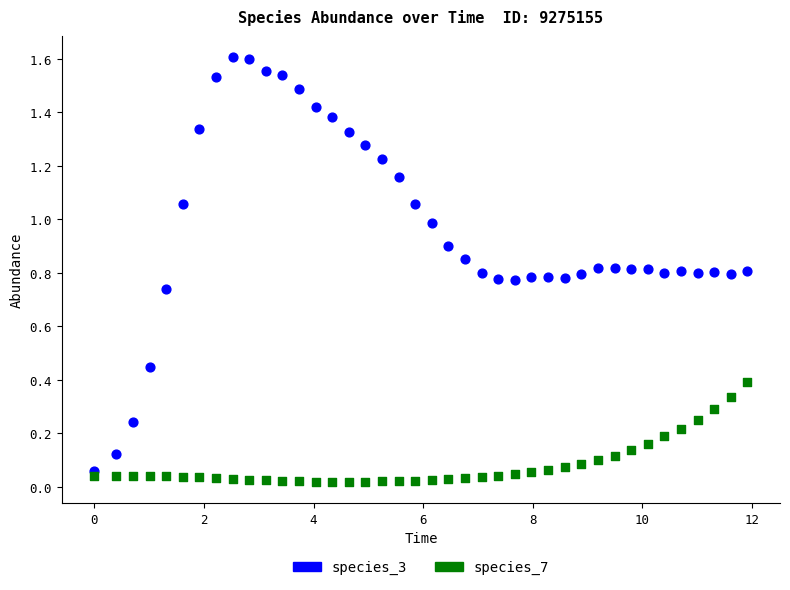

Which series contains the highest Y value?

species_3